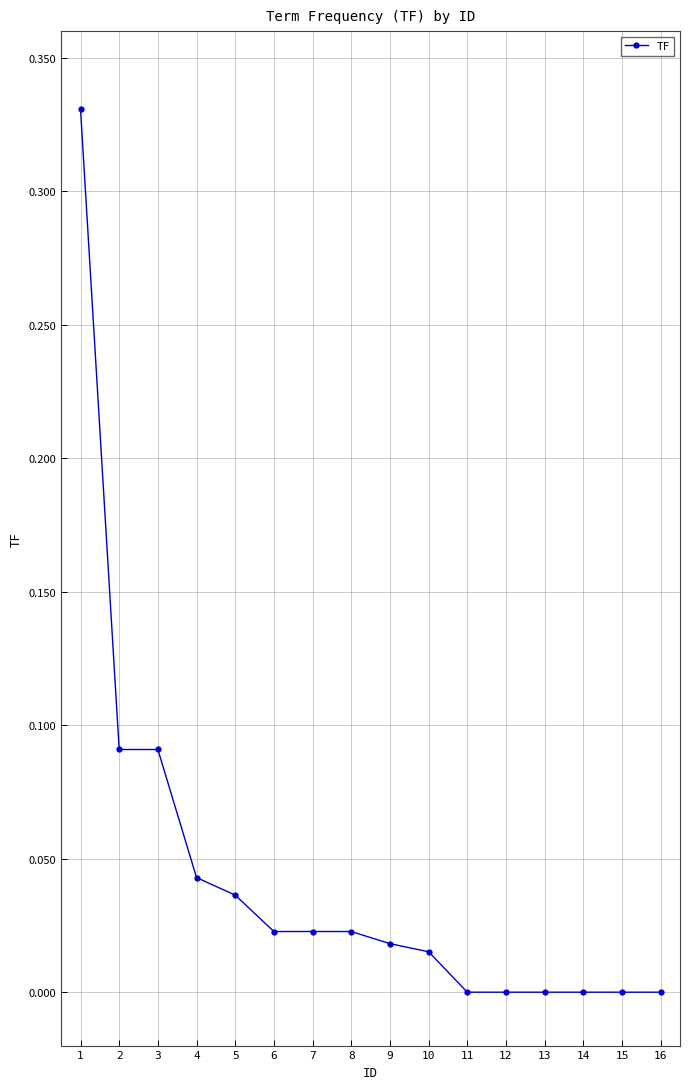

The chart shows a value of 0.0 at 10. True or false?

True